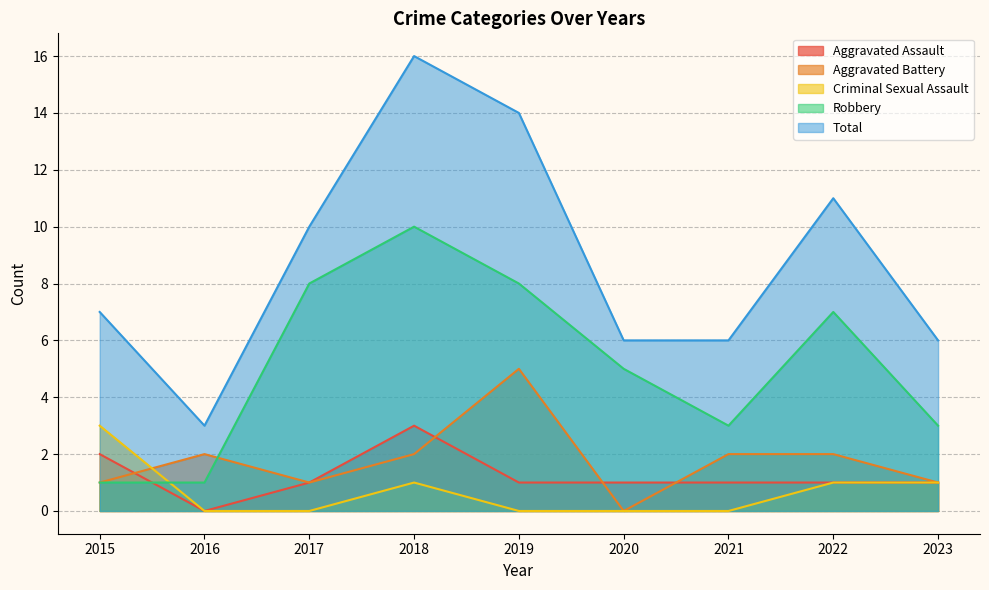

At how many categories does at least one series exceed 13?

2